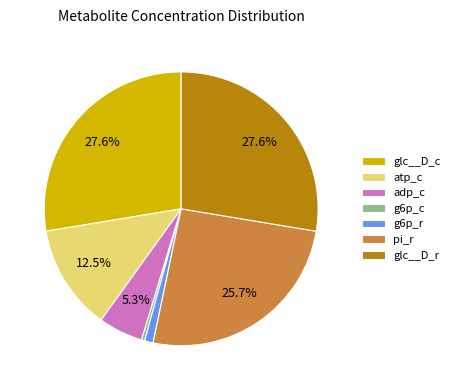

Between g6p_r and g6p_c, which is larger?

g6p_r